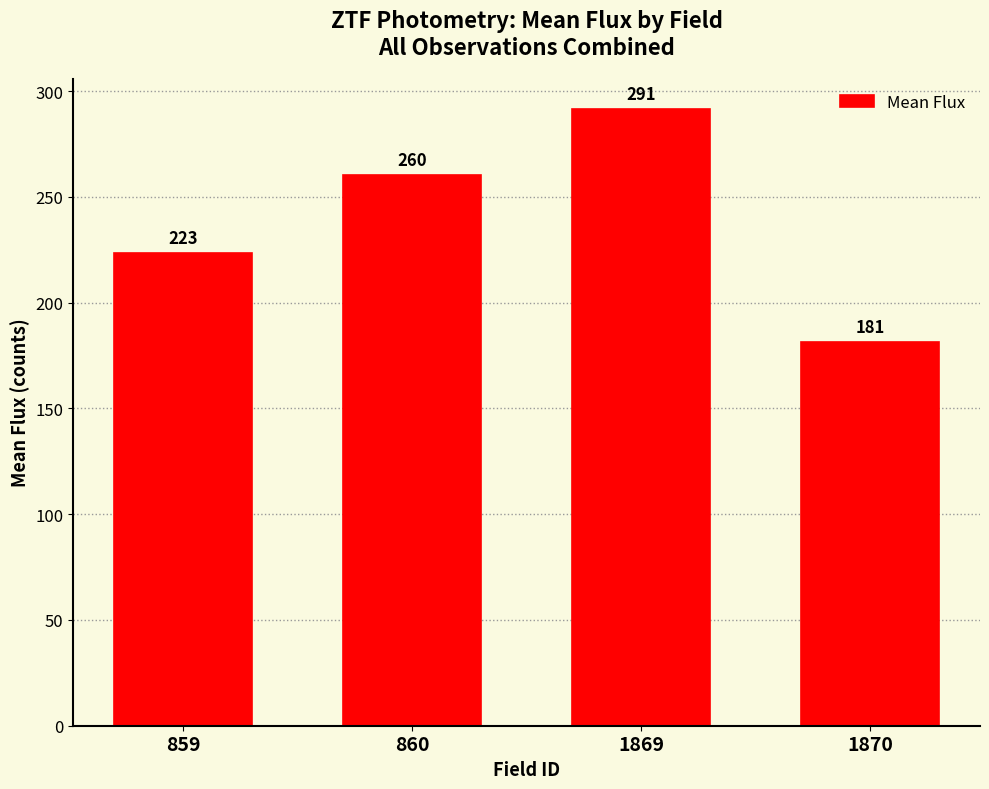

Approximately how many times larger is the value at 1869 compared to 1870?

1.6